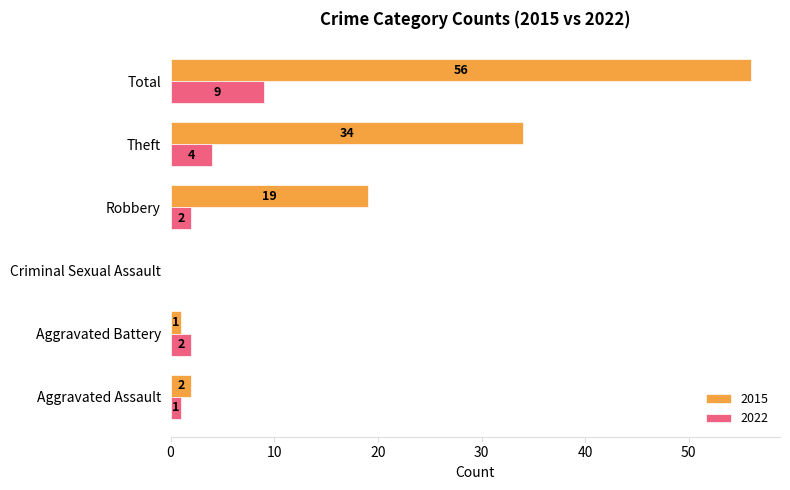

At which category does the chart reach its peak across all series?

Total